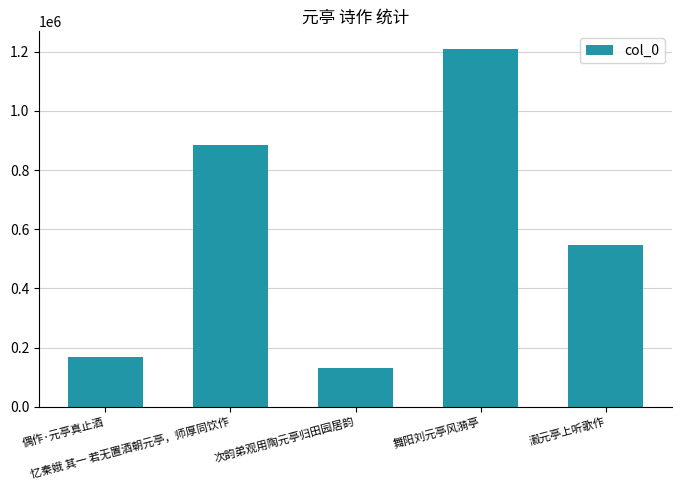

What is the difference between the values at 次韵弟观用陶元亭归田园居韵 and 瀫元亭上听歌作?

415022